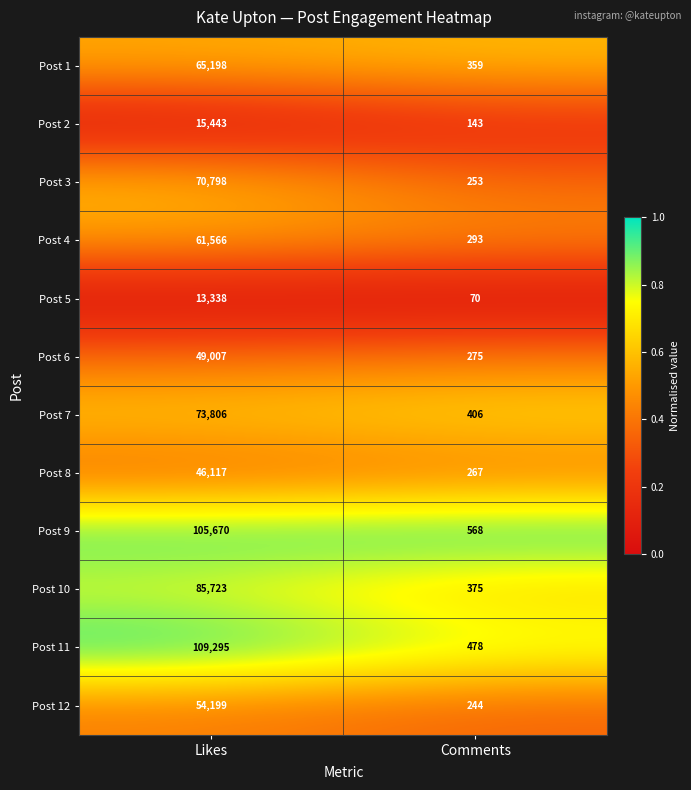

What is the total value across all series at Comments?

3731